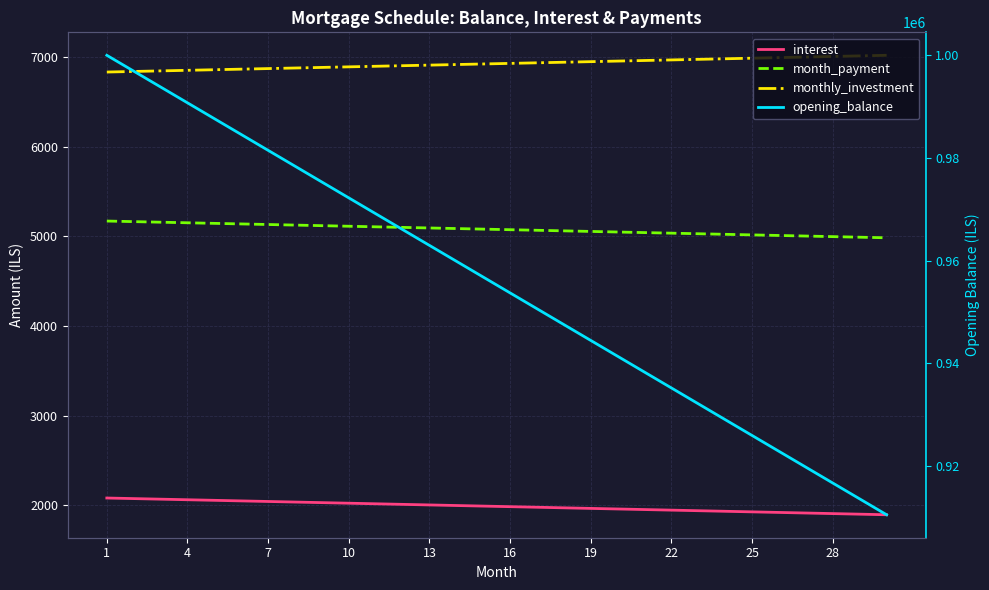

What is the difference between the second highest and second lowest values in the interest series?

173.6